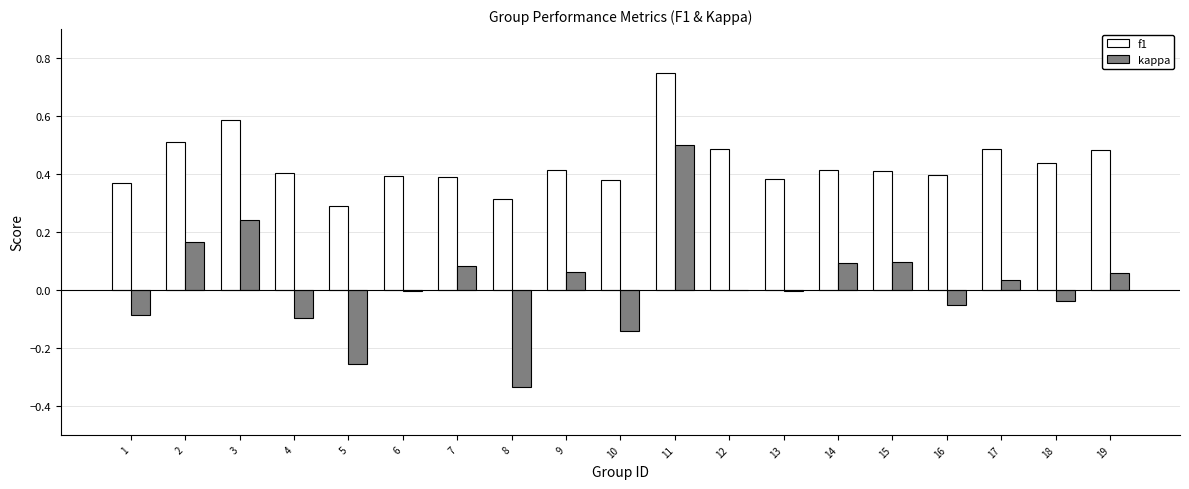

What are all the series names shown in the legend?

f1, kappa